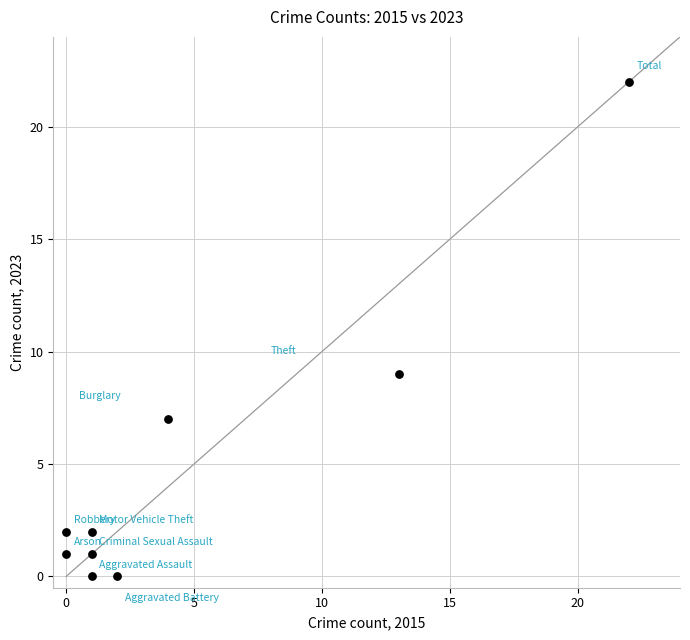

What is the average Y value?

5